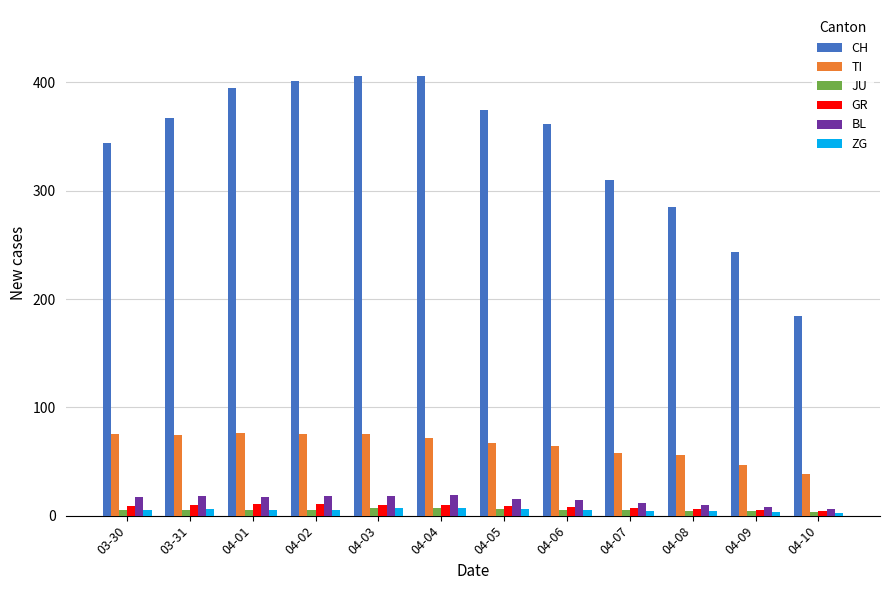

What is the difference between the BL values at 04-03 and 04-09?

10